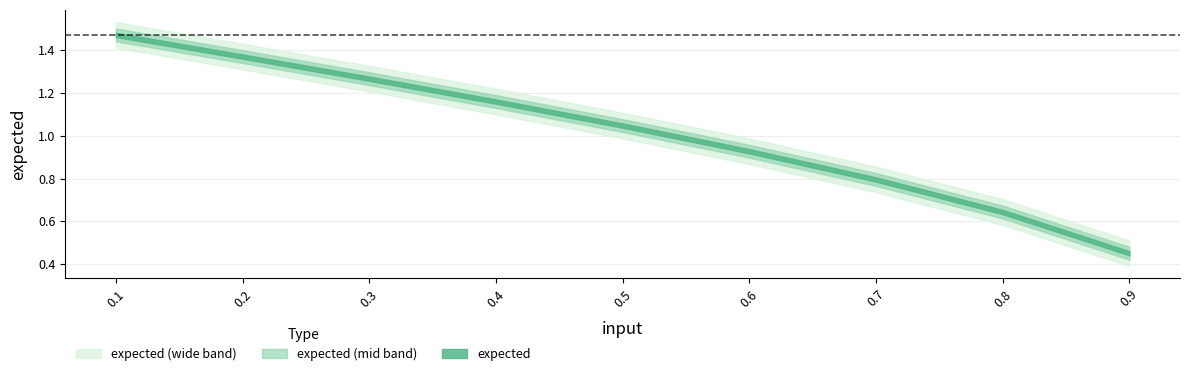

At which label does the data first exceed 1?

0.1